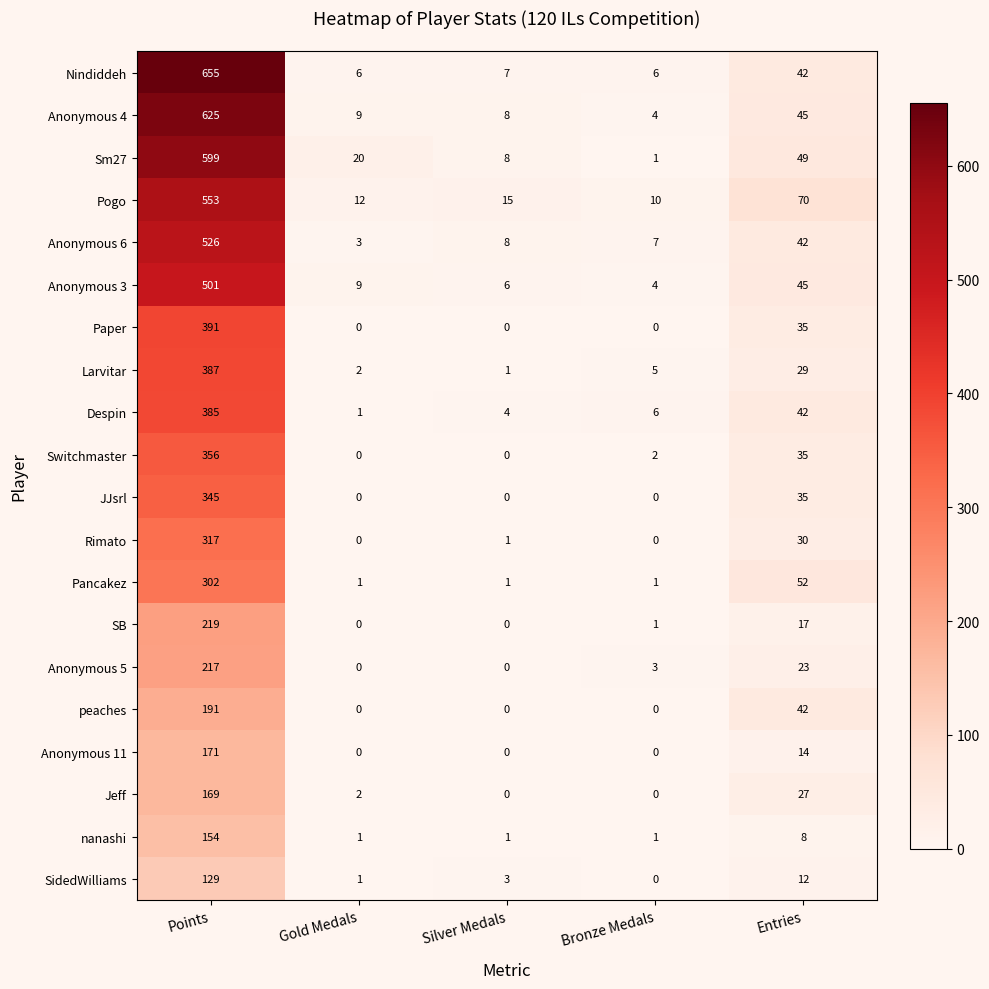

Which series has the largest range (max minus min)?

Nindiddeh